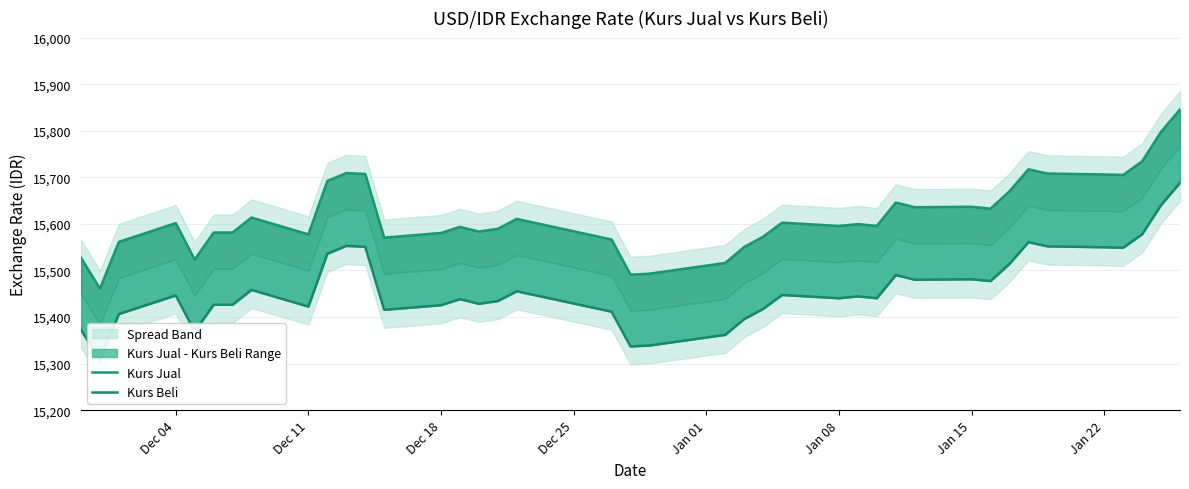

True or false: Kurs Beli and Kurs Jual cross at least once.

False